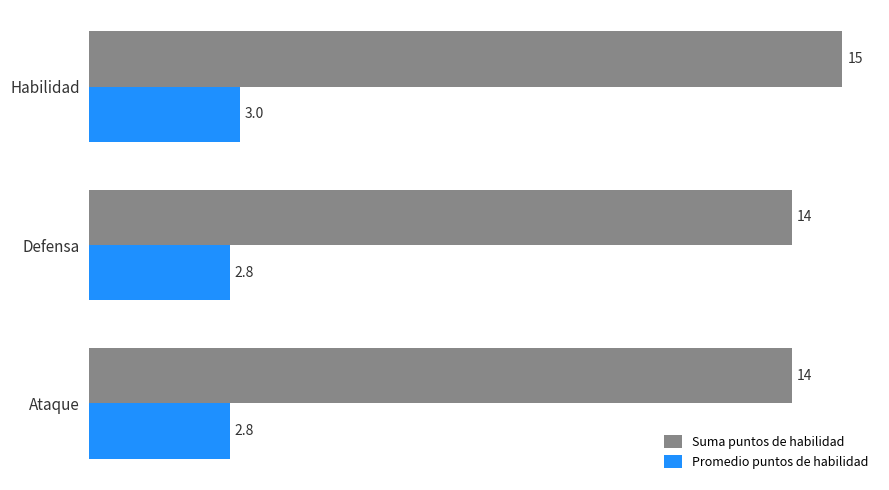

Is it true that Suma puntos de habilidad equals 5.0 at Defensa?

False